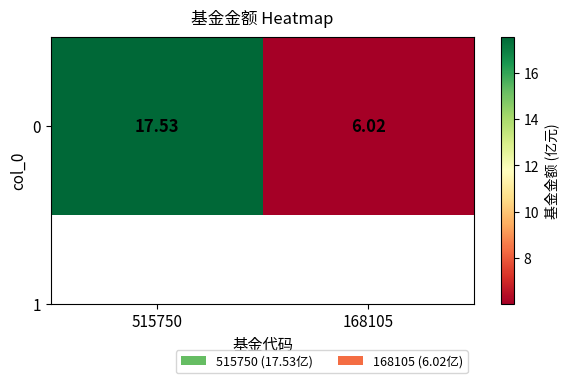

What is the greatest value displayed?

17.5